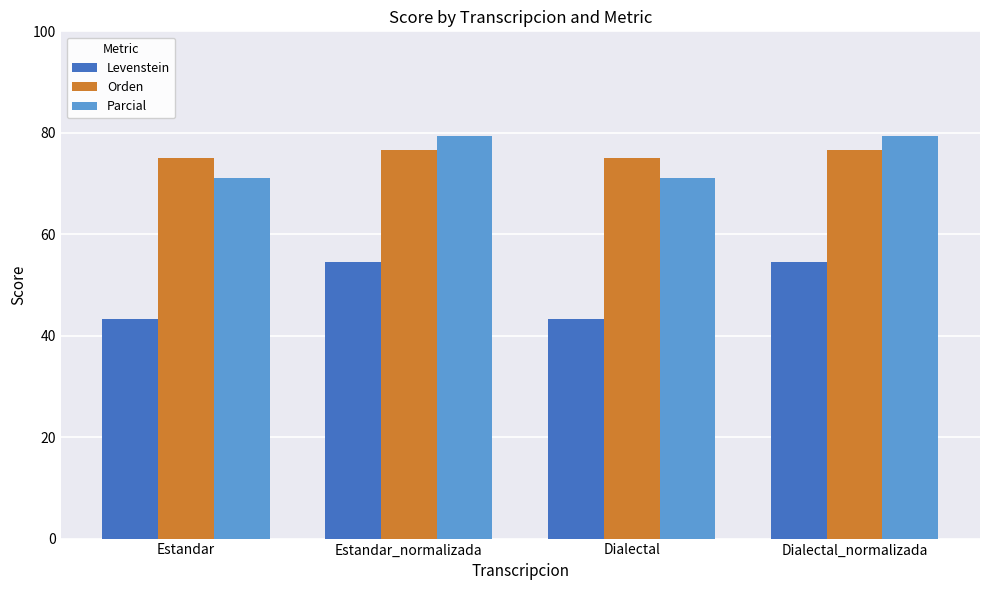

What is the label of the 2nd bar from the left?

Estandar_normalizada